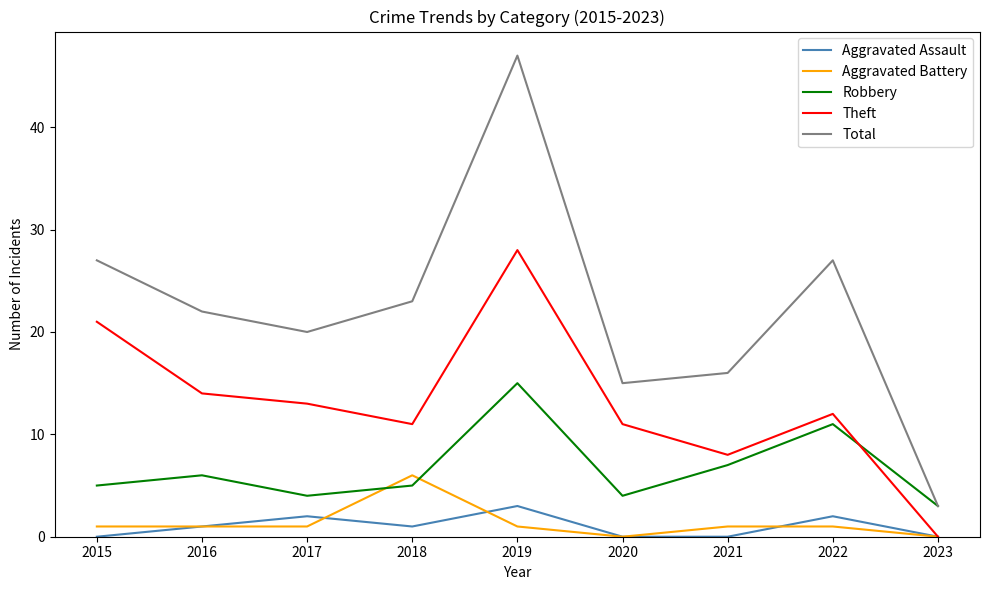

What is the total value across all series at 2020?

30